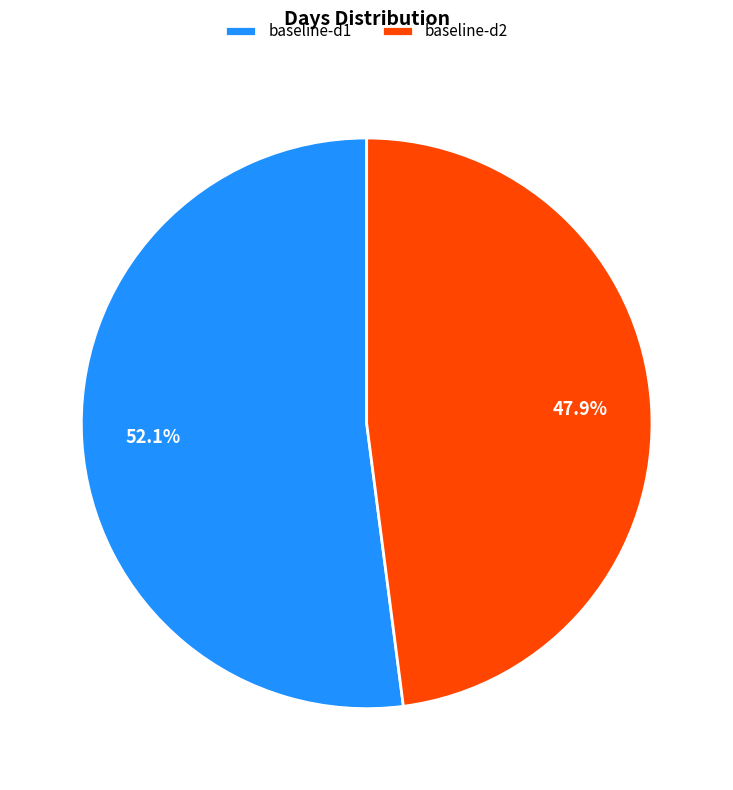

Approximately how many times larger is the value at baseline-d1 compared to baseline-d2?

1.1